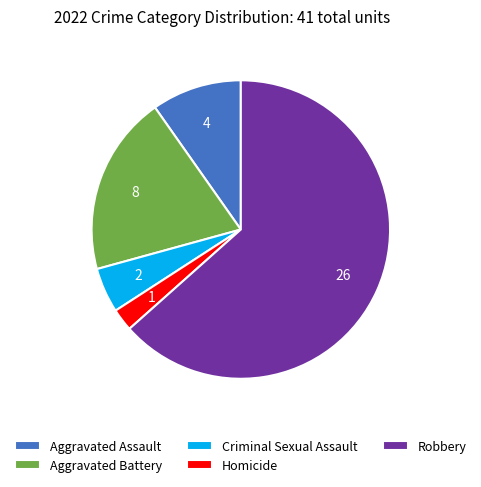

Is the sum of Criminal Sexual Assault and Aggravated Assault greater than half?

No